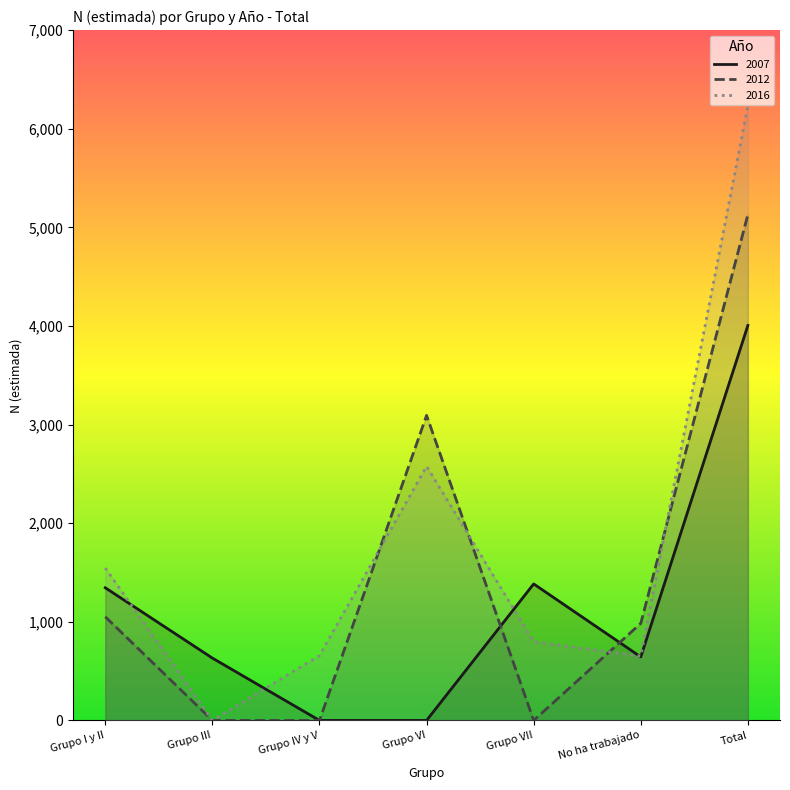

How many interior local valleys does the 2016 series have?

2